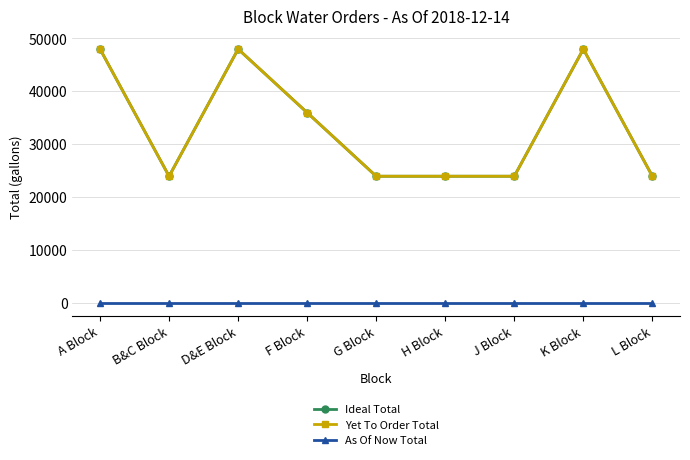

Which label corresponds to the largest value in the chart?

A Block